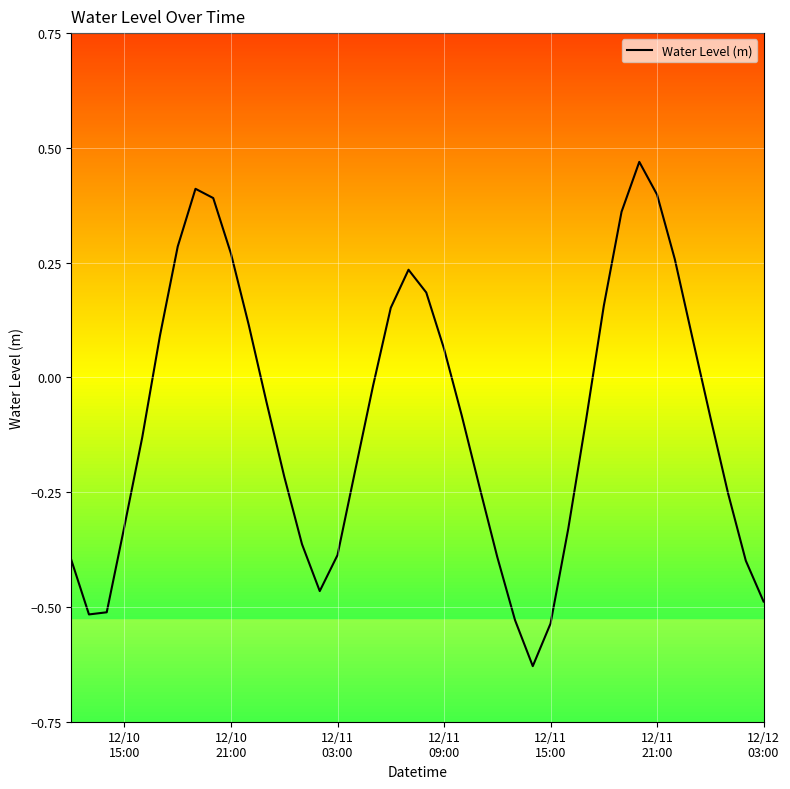

What is the difference between the maximum and minimum values?

1.1